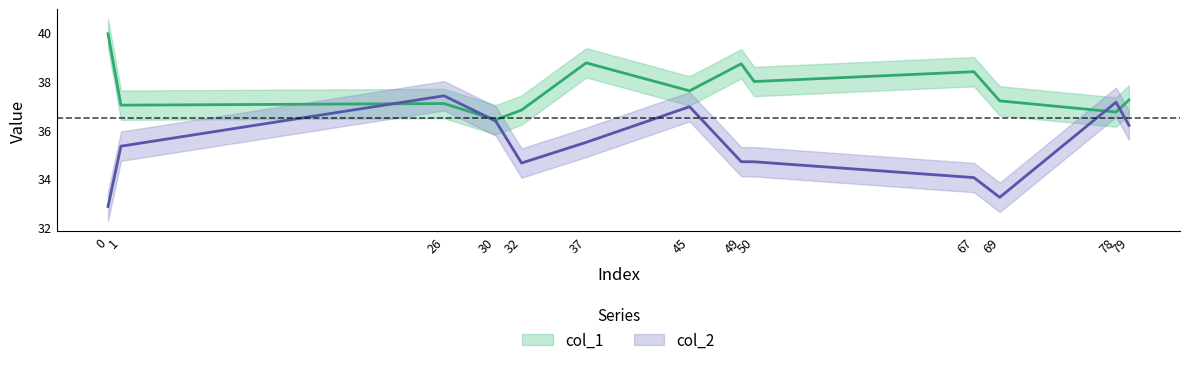

What is the difference between the maximum and minimum values in the col_2 series?

4.5